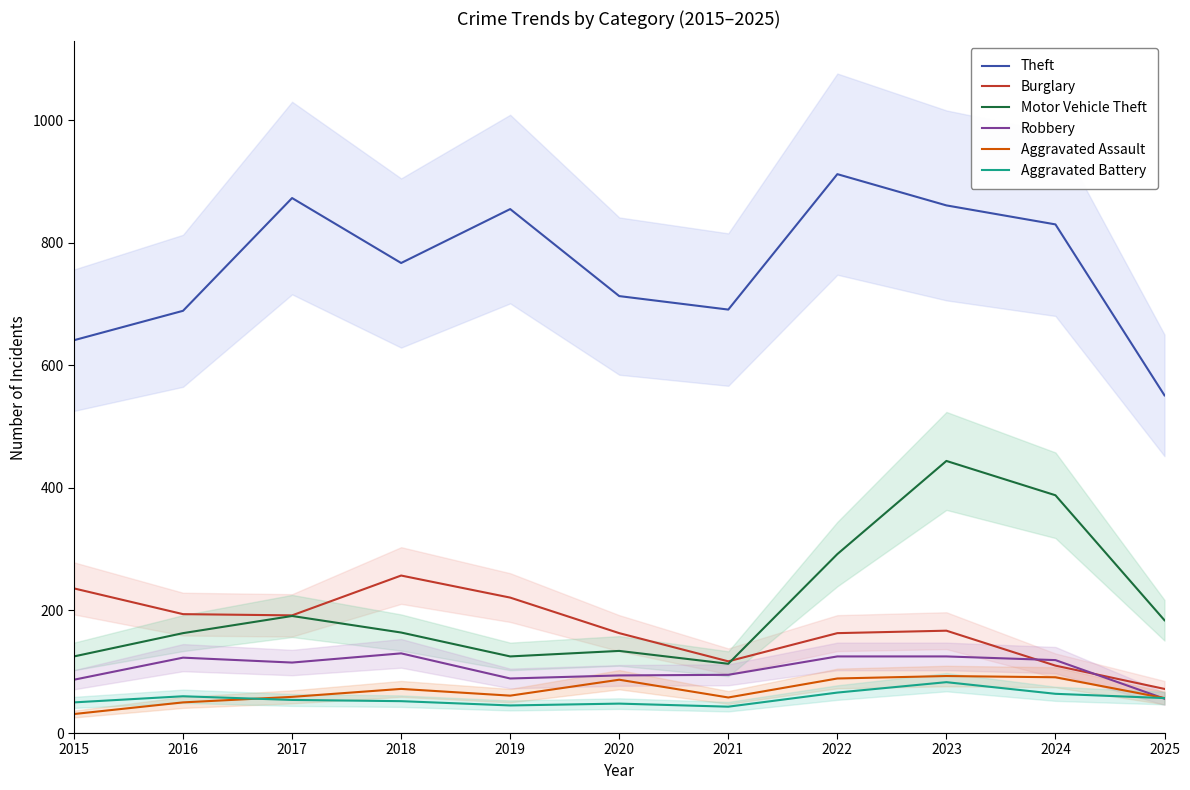

What is the difference between the highest and lowest values at 2022?

846